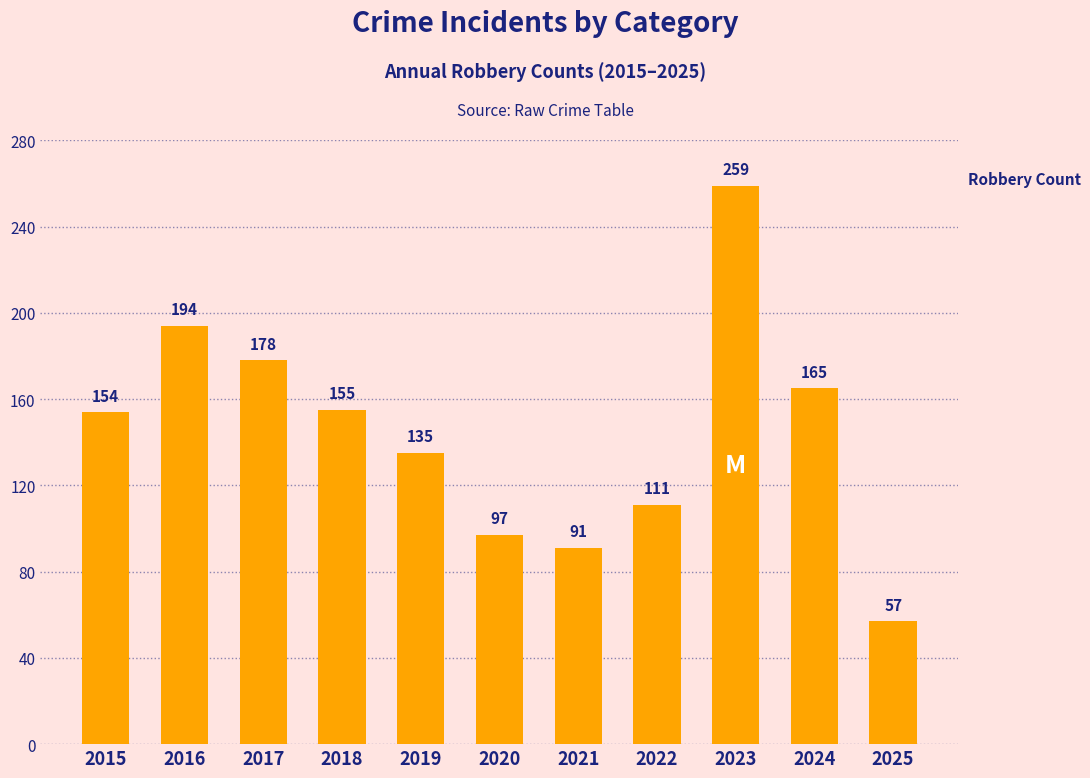

At which category does the chart reach its minimum across all series?

2025